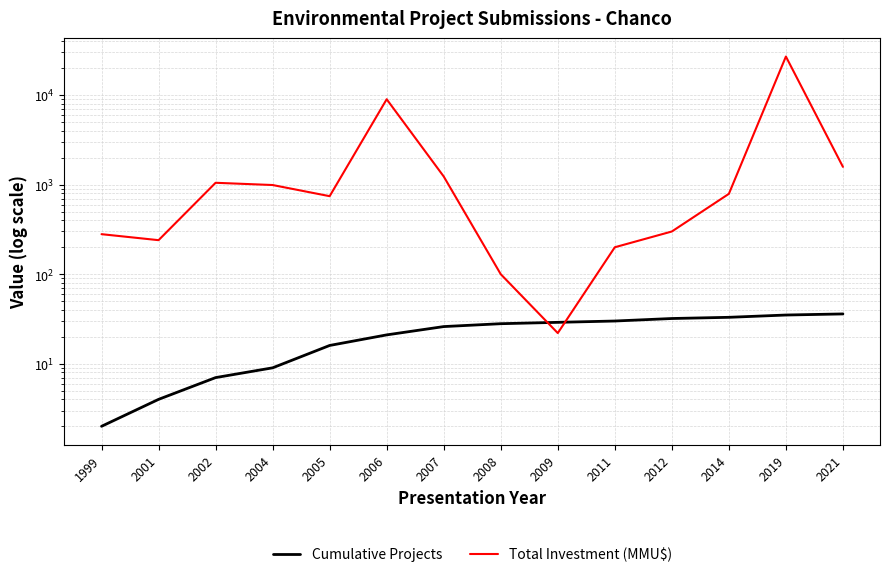

Between 2009 and 2014, which series saw the biggest shift?

Total Investment (MMU$)